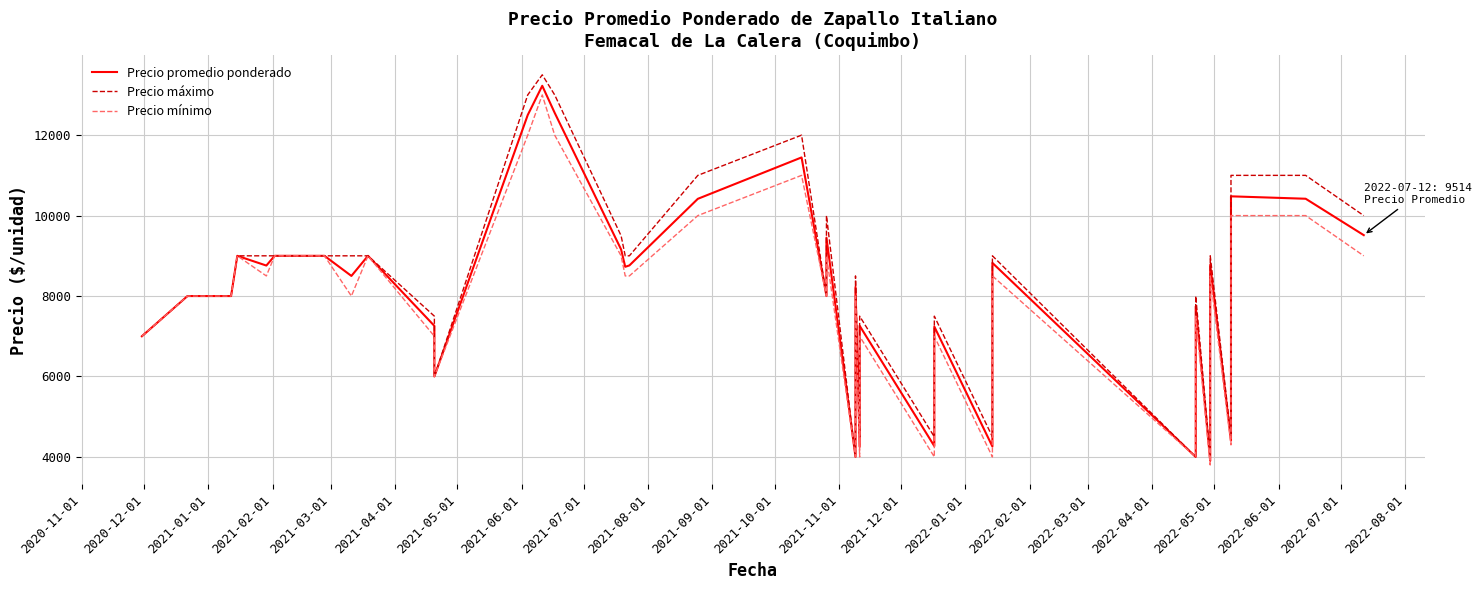

The value of Precio promedio ponderado at 2022-06-01 is 10417. True or false?

True